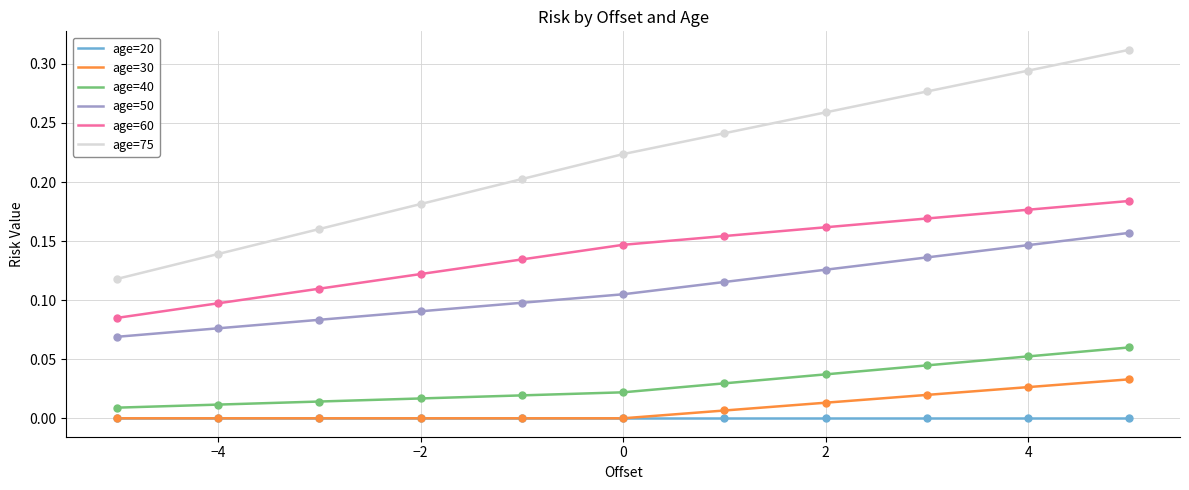

Which series has the largest total across all categories?

age=75